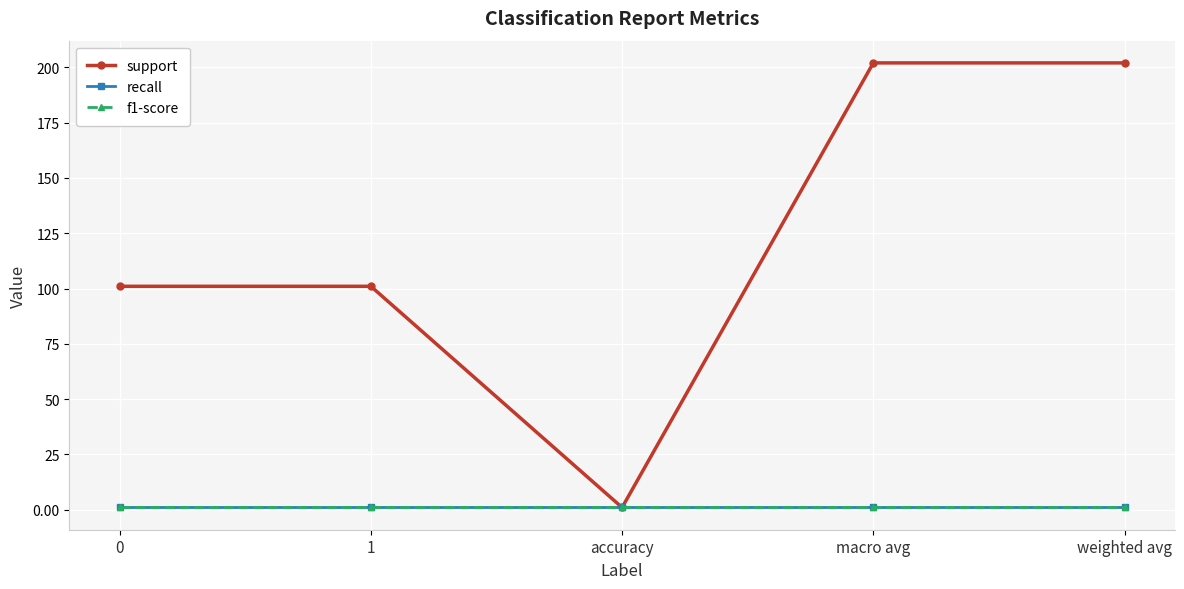

Is this an area chart (filled region under the line)?

No